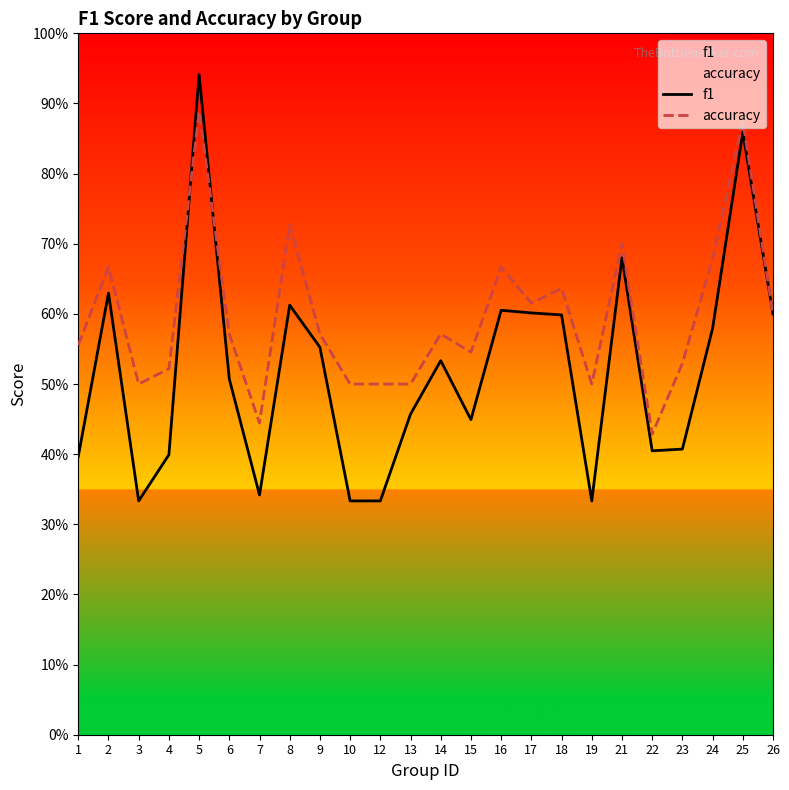

What is the value of the accuracy point at the 13th from the left?

0.6